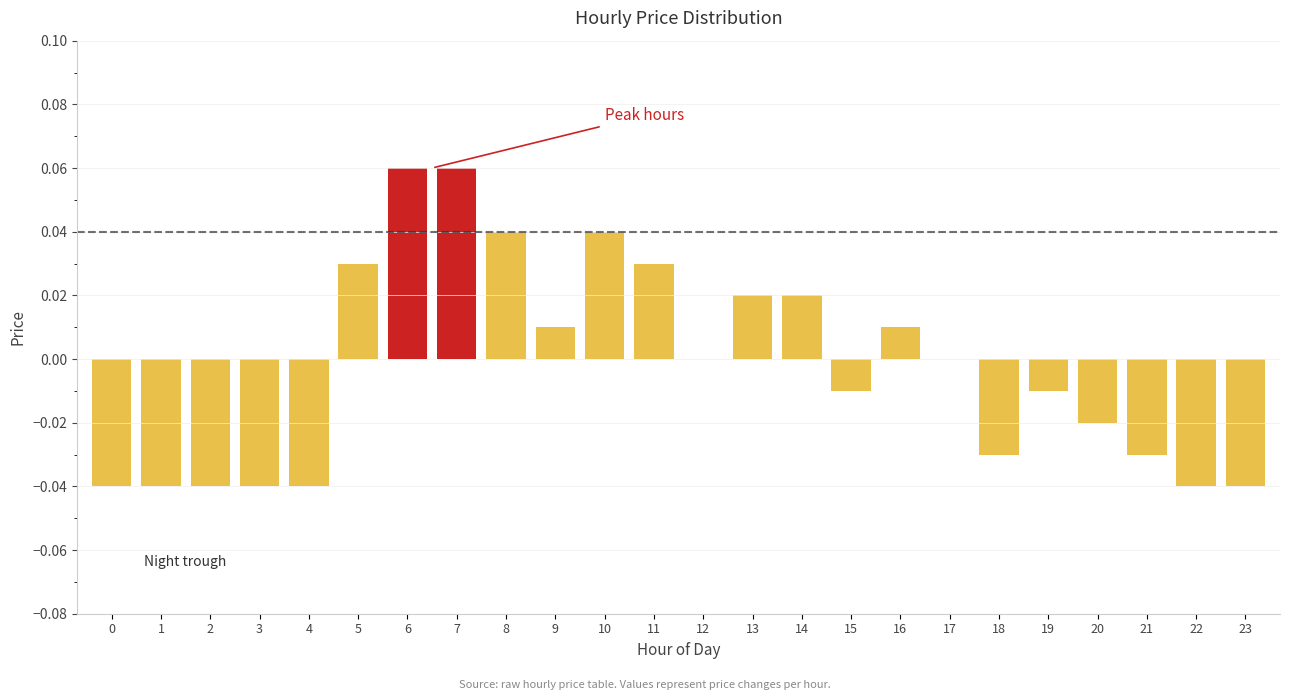

Which has a higher value, 5 or 2?

5